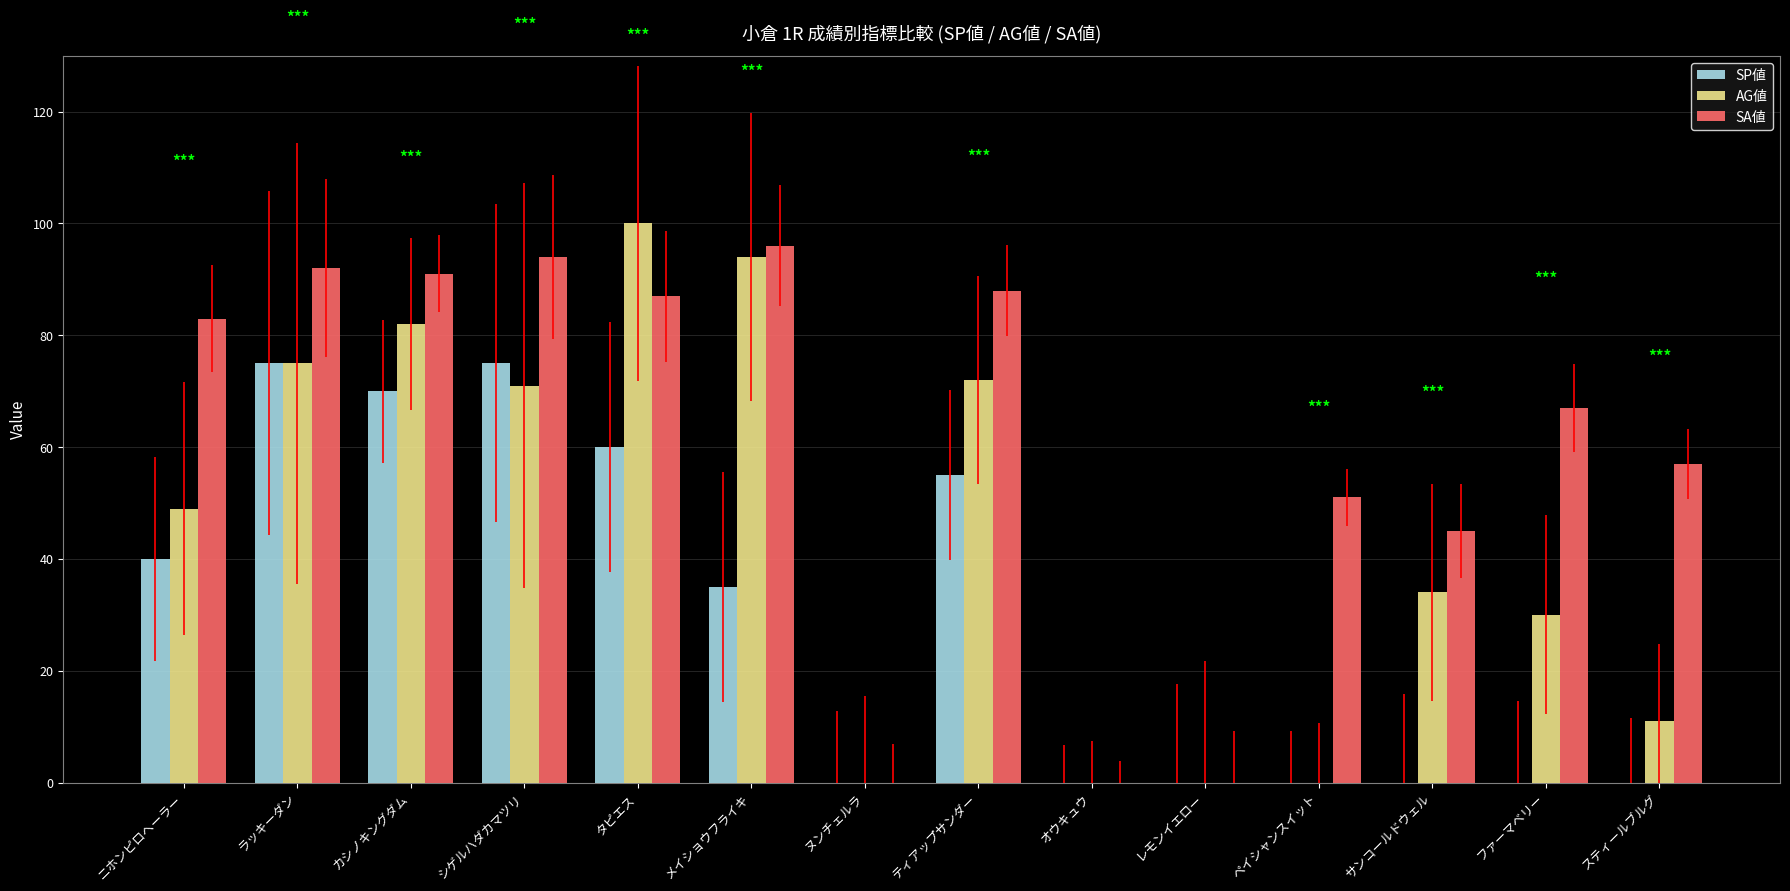

Which series has the largest total across all categories?

SA値